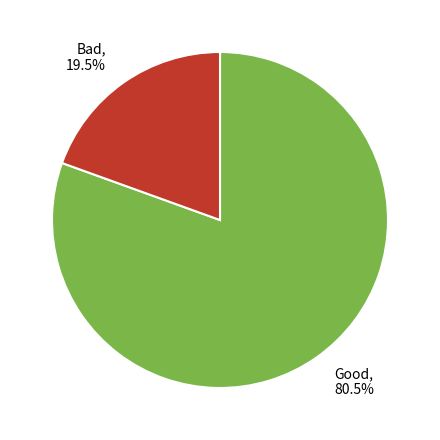

Count the number of slices in the pie.

2